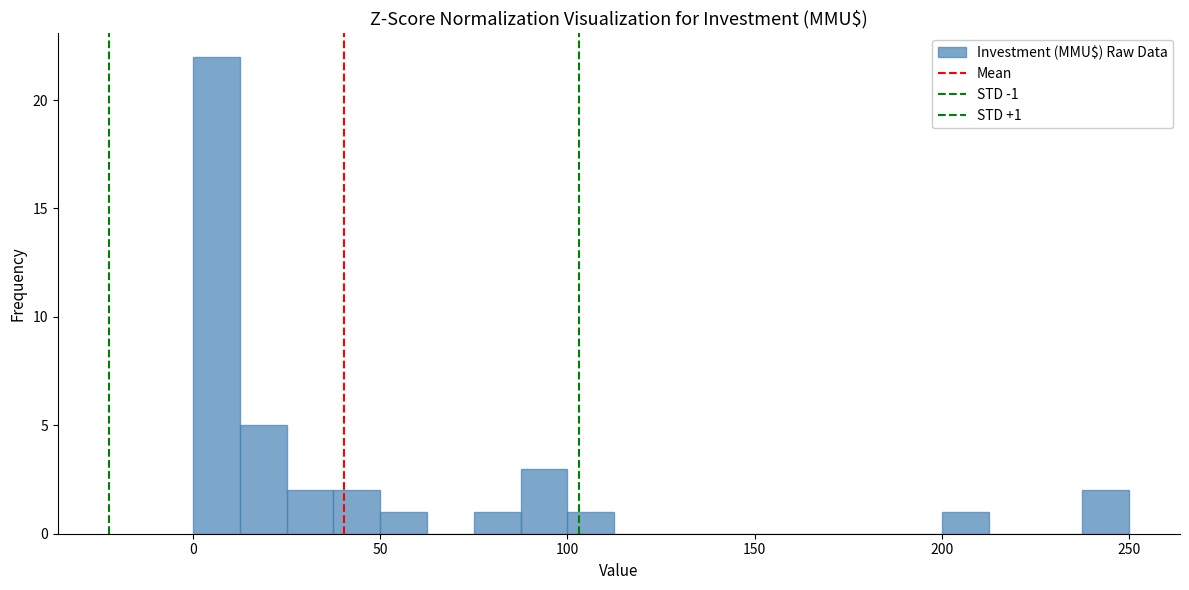

Read against the x-axis, roughly where is the centre of the tallest bar?

5